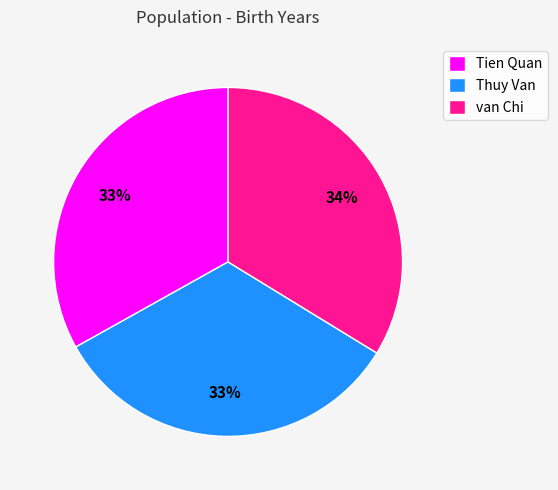

Is there a majority slice in this chart?

No